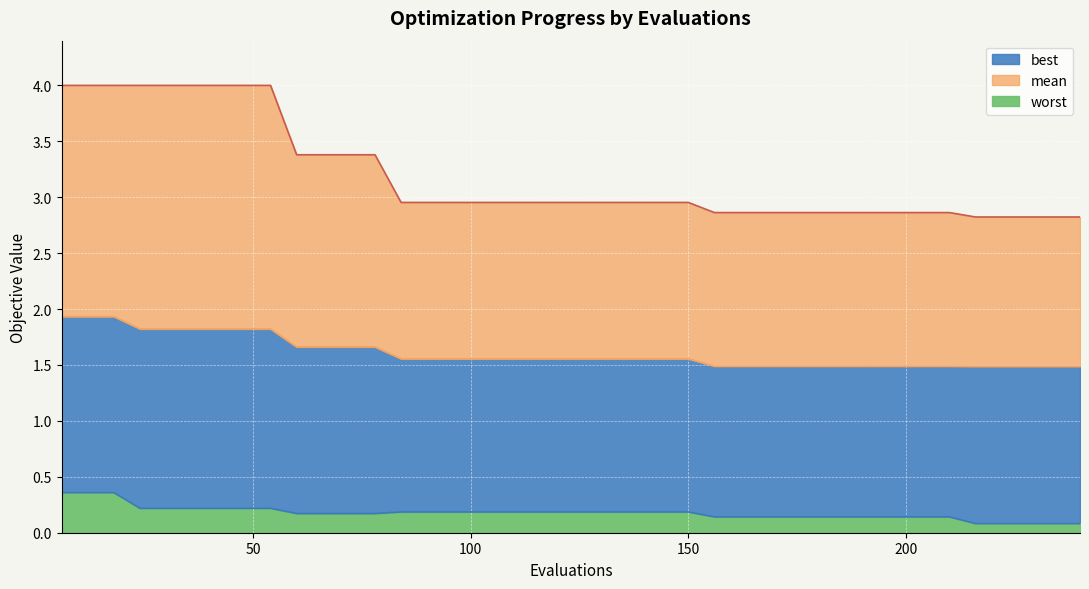

What is the difference between the maximum and minimum values in the best series?

0.3